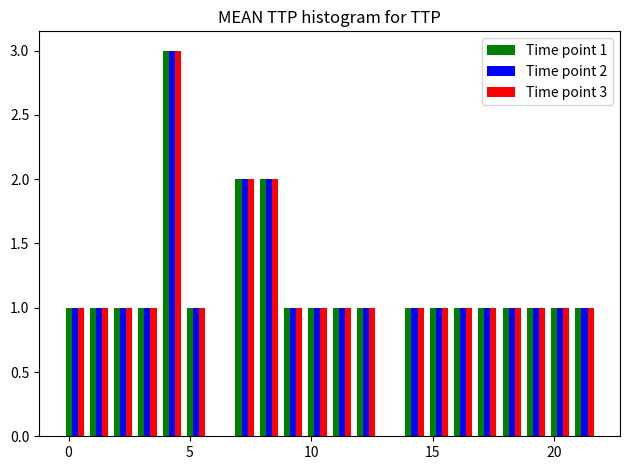

At how many categories does at least one series exceed 2?

1